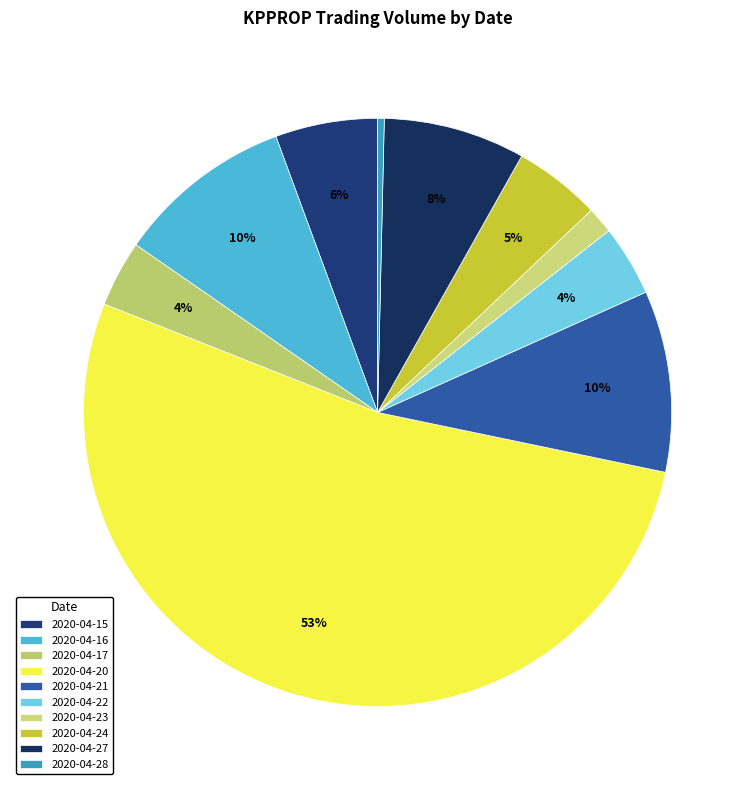

To the nearest percent, what is the difference between the largest and smallest slice percentages?

52%